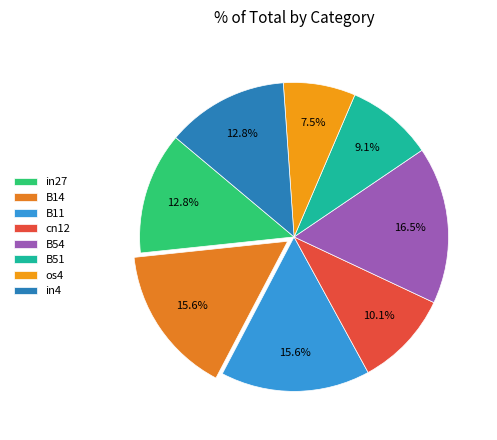

To the nearest percent, what is the difference between the largest and smallest slice percentages?

9%